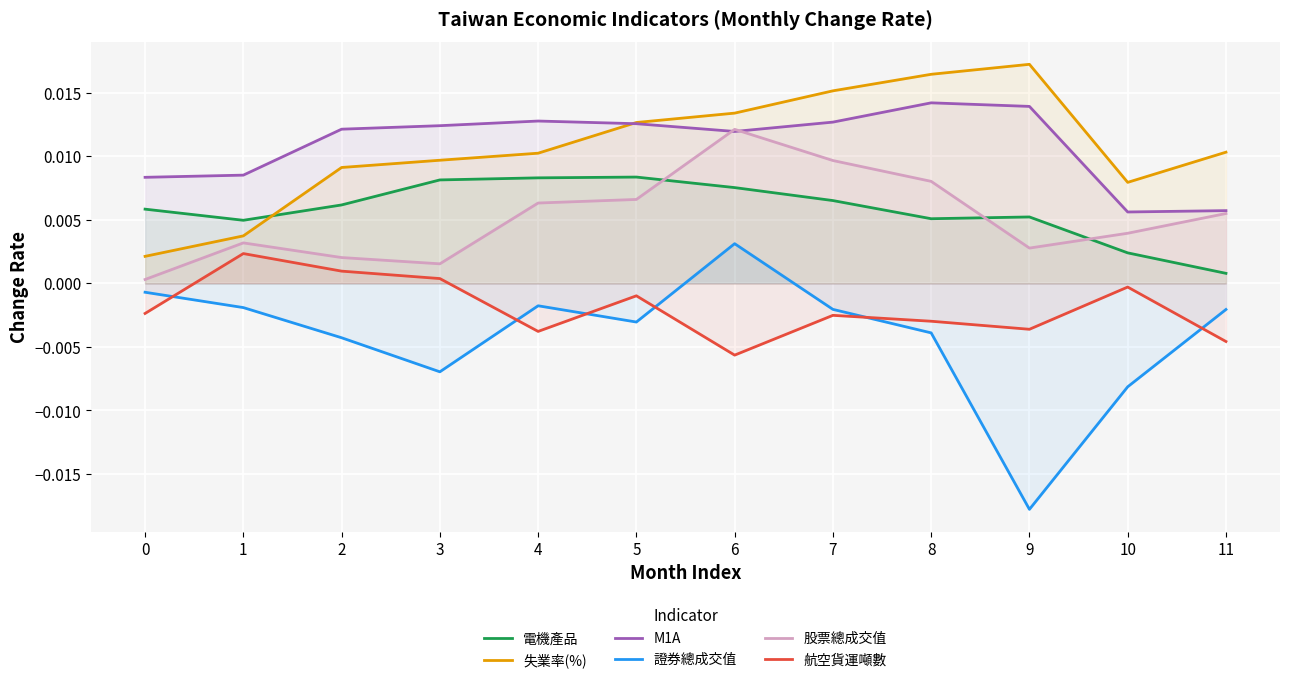

At 4, list the series in order from smallest to largest.

航空貨運噸數, 證券總成交值, 股票總成交值, 電機產品, 失業率(%), M1A